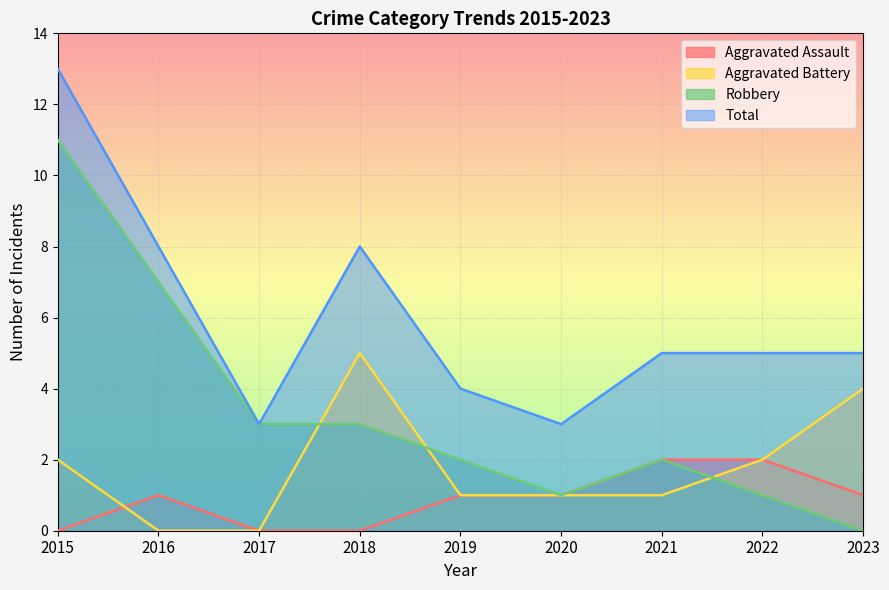

The Robbery series shows 3 at 2017. True or false?

True